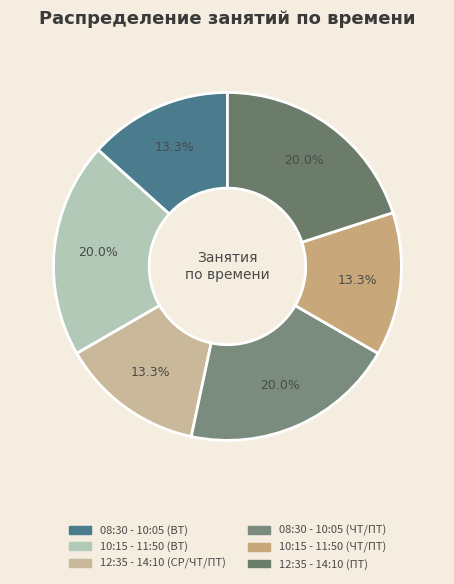

Is there a majority slice in this chart?

No